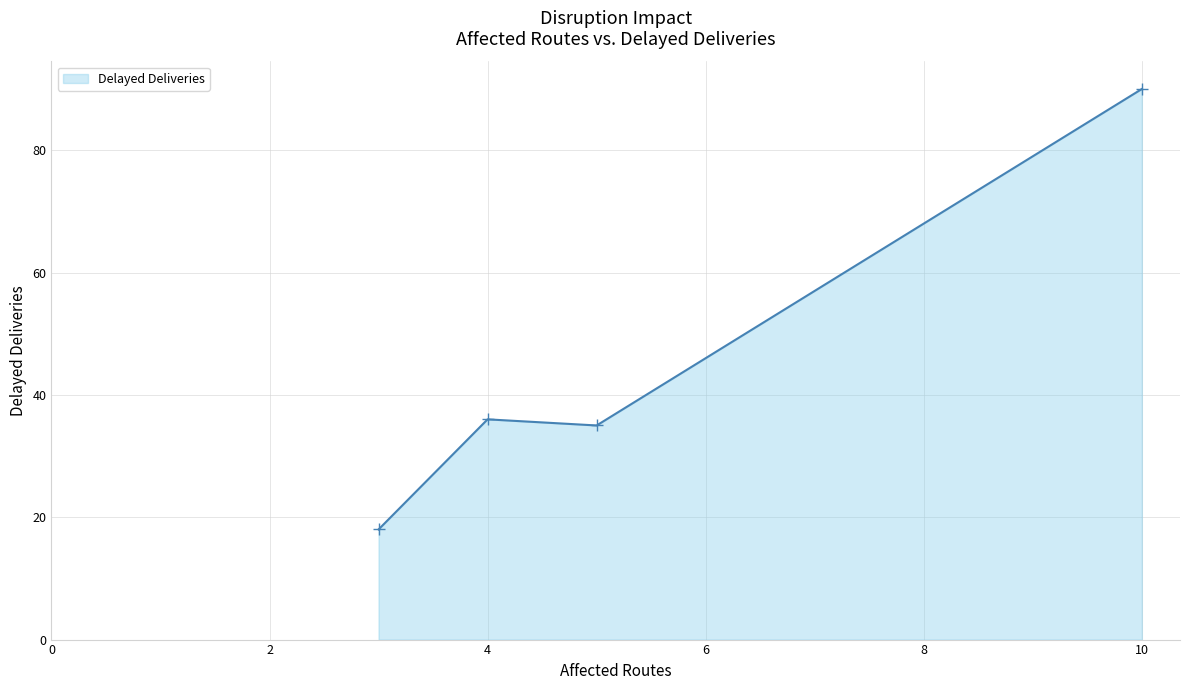

How many lines are shown in the chart?

1